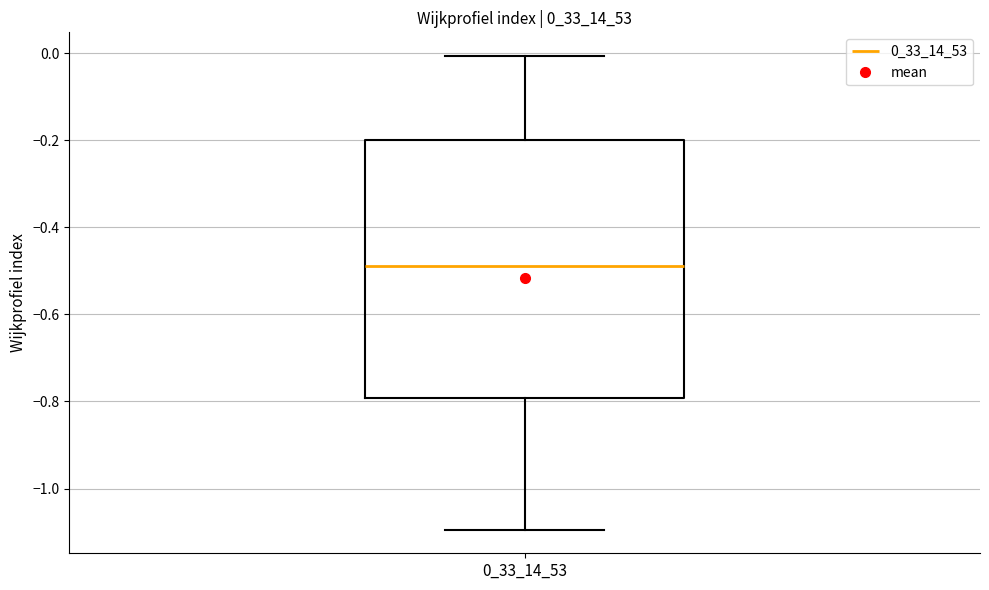

Transcribe this box plot: give where the median line is, the range the box spans, and where the two whiskers end, as read against the y-axis. The values are not printed on the chart, so give them approximately, as read against the axis.

median -0.48, box -0.80 to -0.20, whiskers -1.10 to 0.00